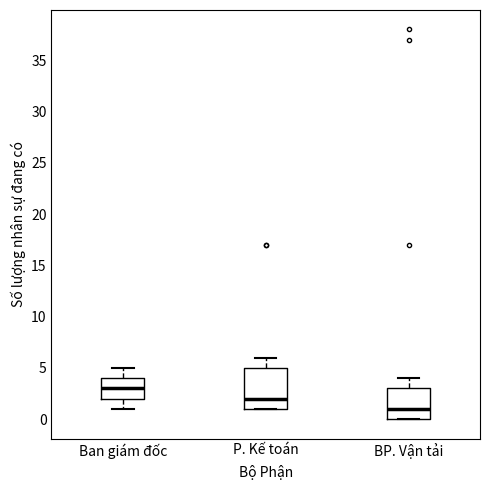

Reading left to right, read every box against the y-axis: the position of its median line, the range the box covers, and the ends of its whiskers. The values are not printed on the chart, so give them approximately, as read against the axis.

Ban giám đốc: median 3, box 2 to 4, whiskers 1 to 5
P. Kế toán: median 2, box 1 to 5, whiskers 1 to 6
BP. Vận tải: median 1, box 0 to 3, whiskers 0 to 4